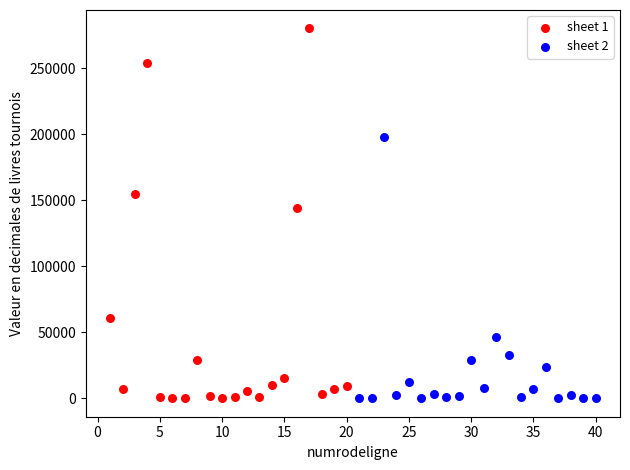

Which series has the widest spread of Y values?

sheet 1